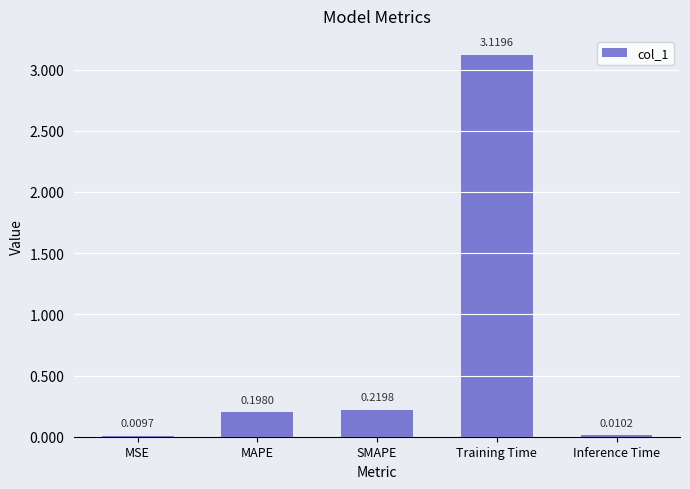

Are the bars horizontal?

No